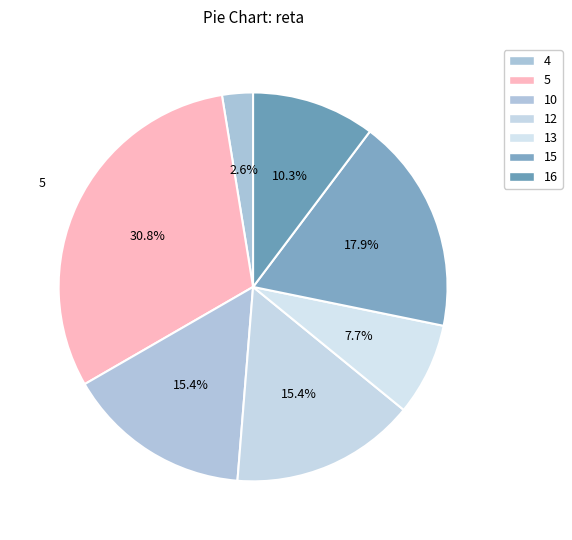

Does 4 represent more than half of the total?

No